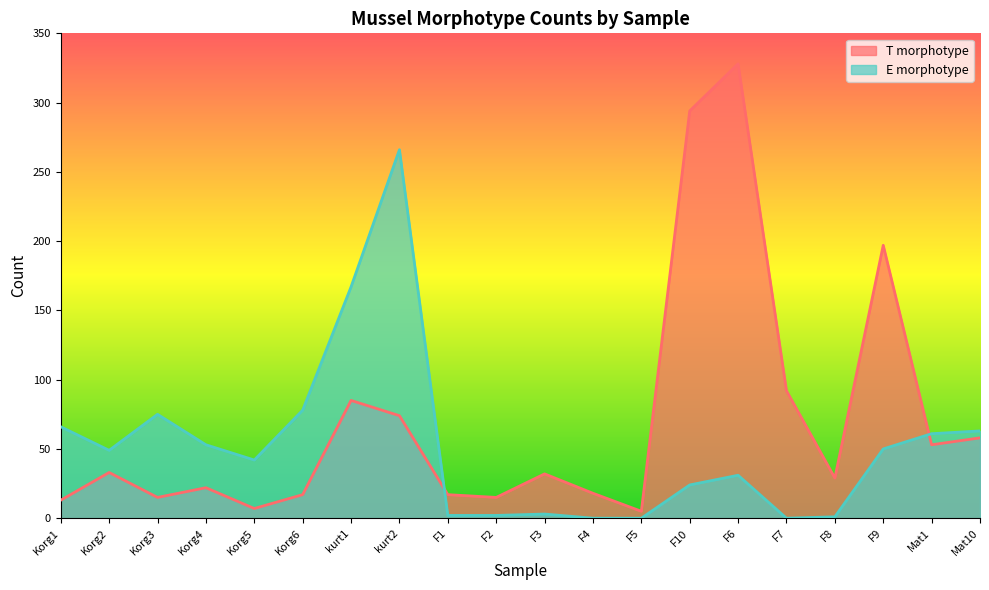

List the series in order of their peak value, highest first.

T morphotype, E morphotype